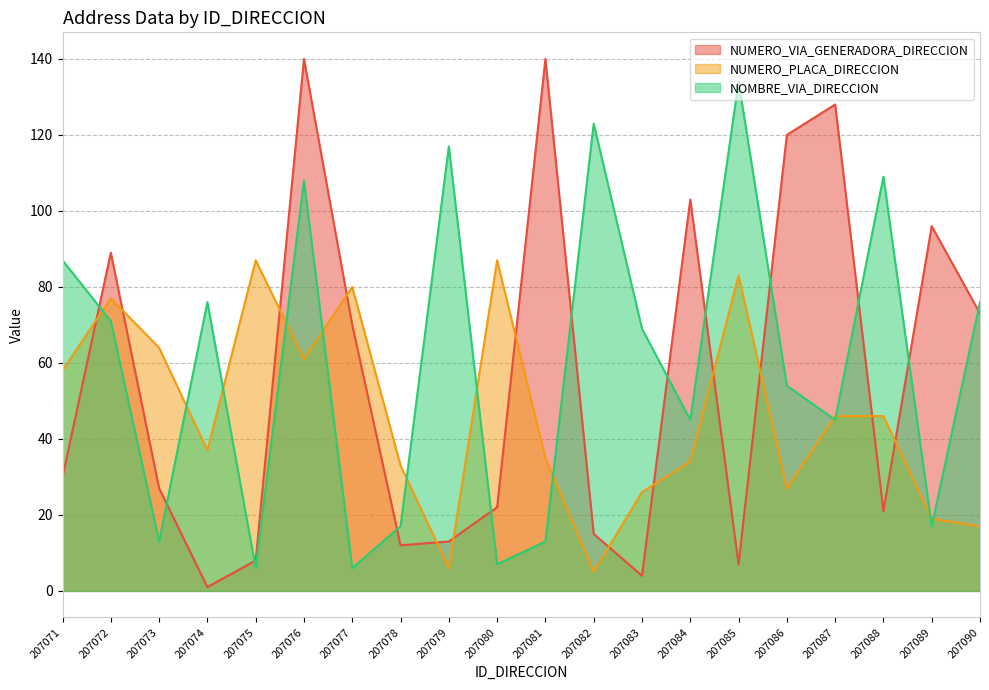

Reading left to right, transcribe all the data shown in this chart.

NUMERO_VIA_GENERADORA_DIRECCION: 30	89	27	1	8	140	70	12	13	22	140	15	4	103	7	120	128	21	96	73
NUMERO_PLACA_DIRECCION: 58	77	64	37	87	61	80	33	6	87	35	5	26	34	83	27	46	46	19	17
NOMBRE_VIA_DIRECCION: 87	71	13	76	6	108	6	17	117	7	13	123	69	45	134	54	45	109	17	76